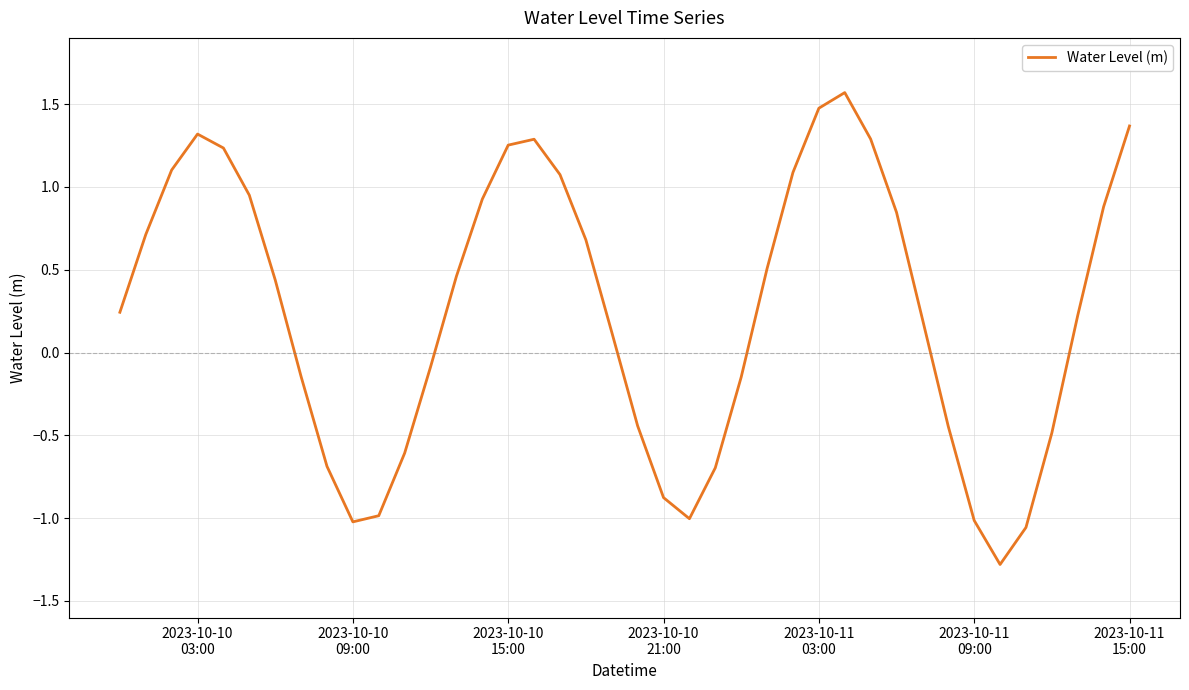

What is the minimum value shown in the chart?

-1.3